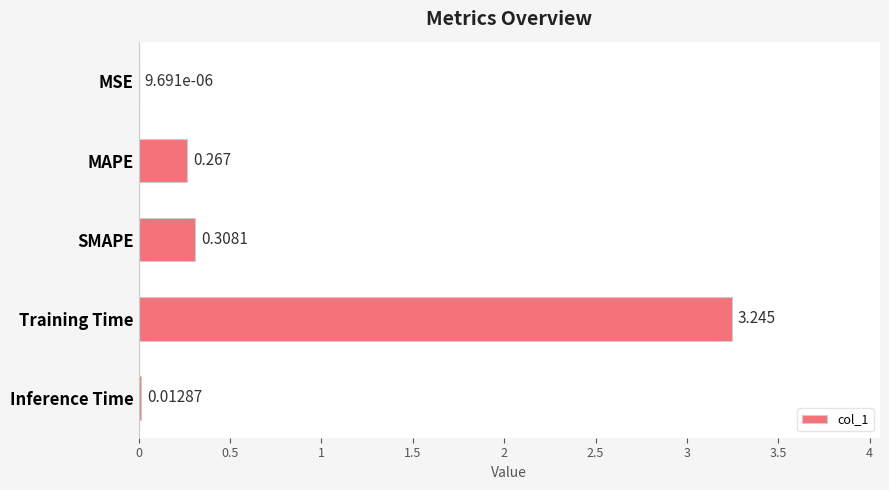

At which label is the value closest to 1?

SMAPE